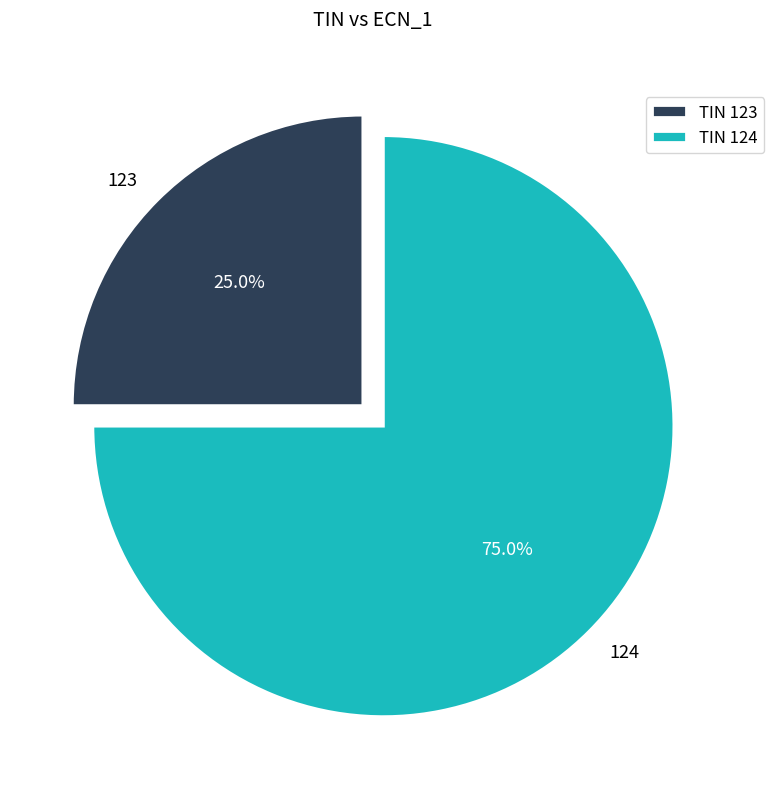

Which has a higher value, 124 or 123?

124